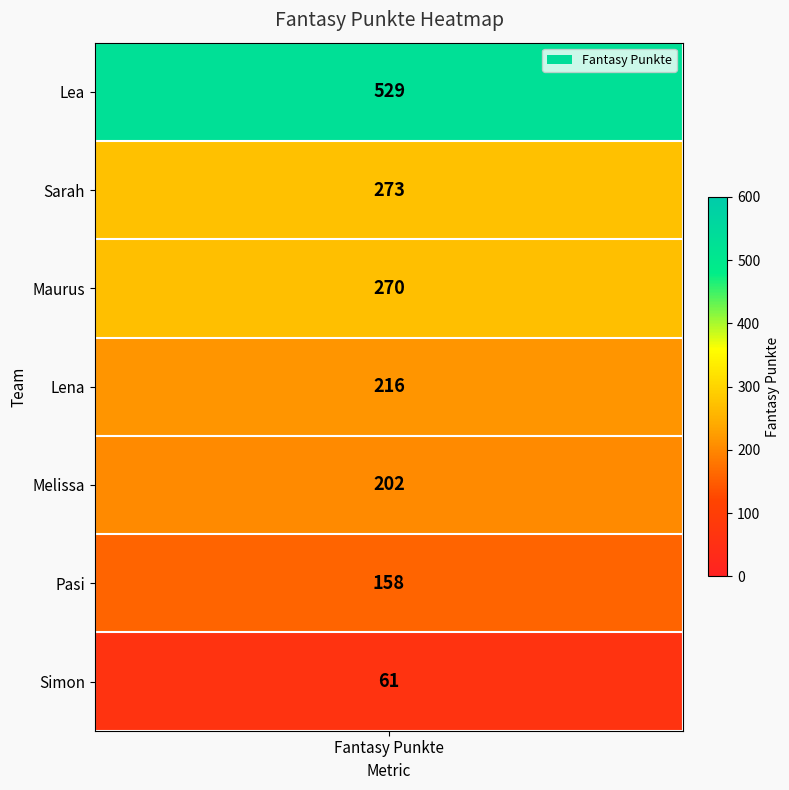

How many series are shown in this chart?

1